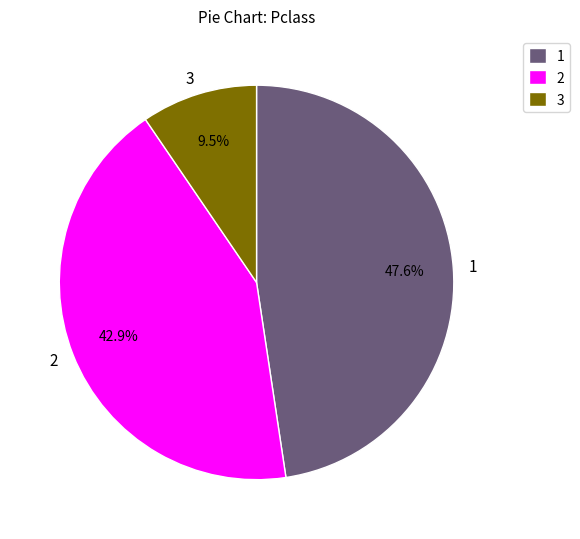

Does any single category account for the majority?

No